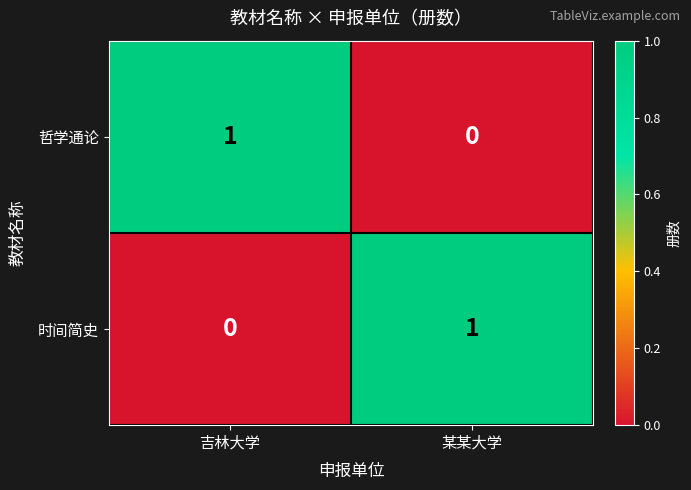

Reading left to right, list all the values displayed in this chart.

哲学通论: 吉林大学=1	某某大学=0
时间简史: 吉林大学=0	某某大学=1